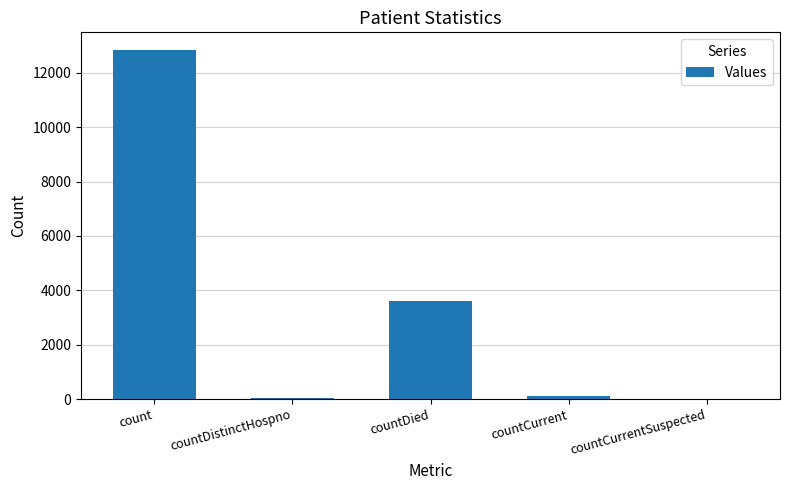

What is the average value?

3326